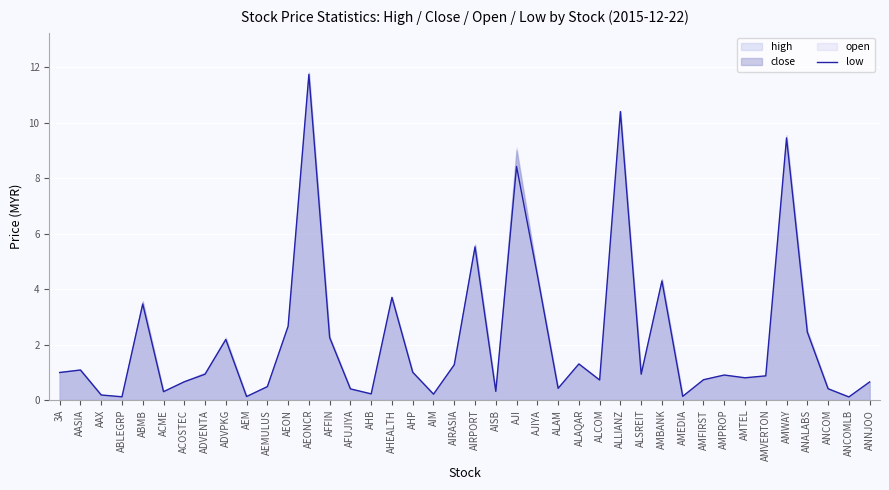

What is the change in value from 3A to AIM?

-0.8